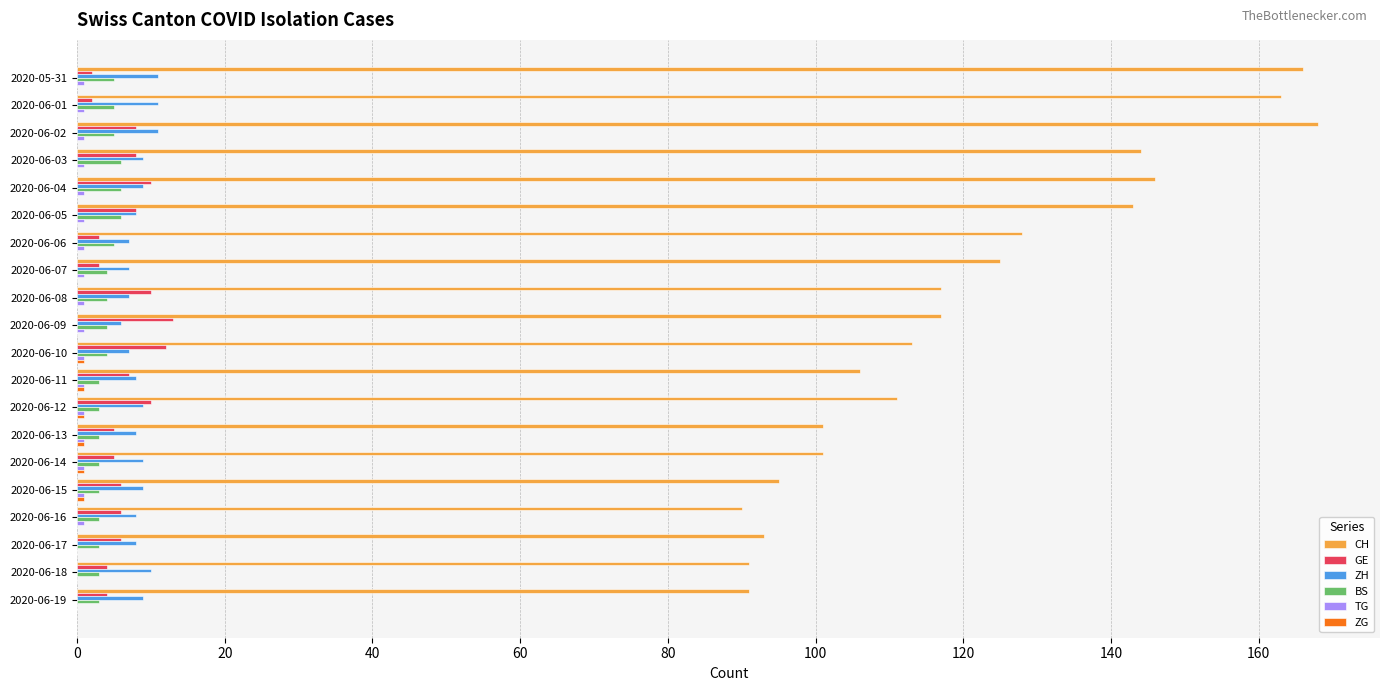

Which series has the largest total across all categories?

CH